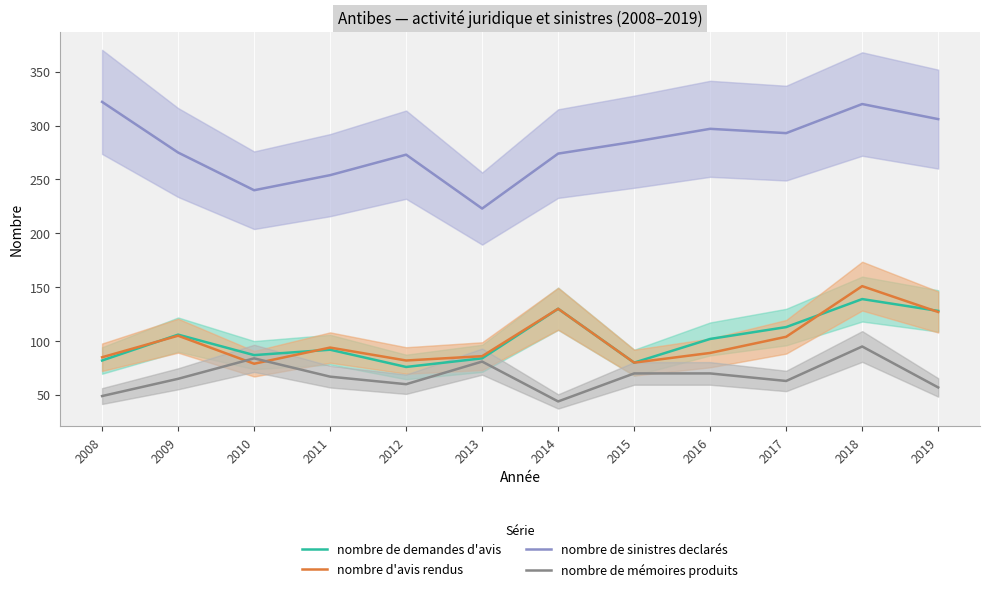

In nombre de sinistres declarés, how many points are lower than both neighbors (excluding endpoints)?

3